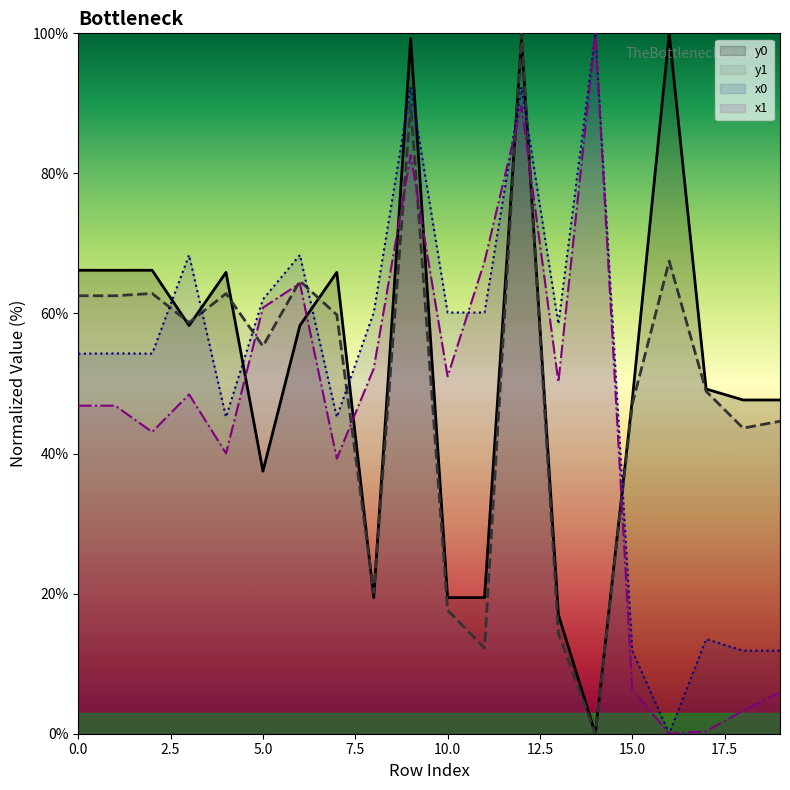

Rank the series by their maximum value, from highest to lowest.

x0, y0, x1, y1